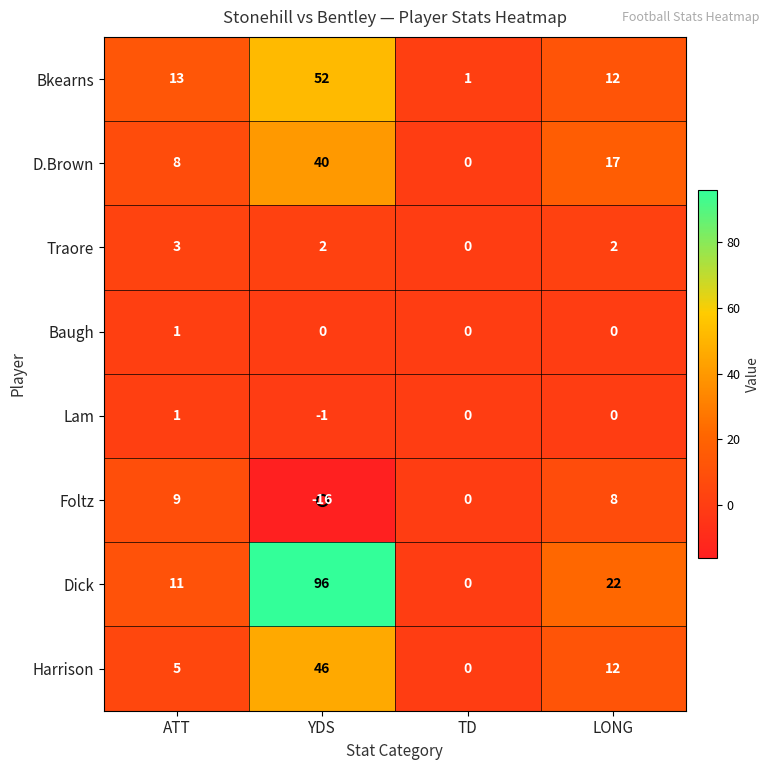

Which series has the widest spread of values?

Dick